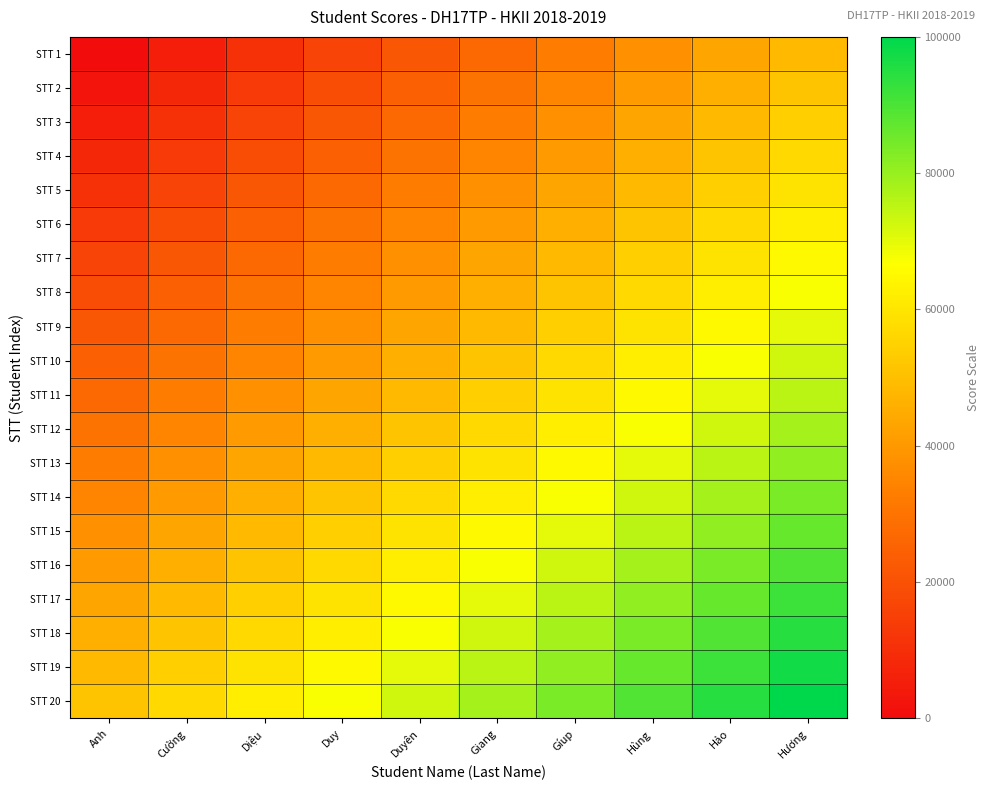

Between Hùng and Diệu, which is larger?

Hùng